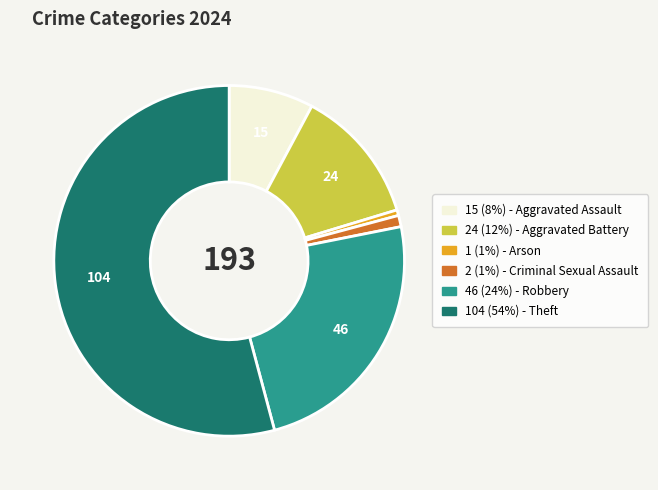

Is there any slice that represents more than half of the pie?

Yes